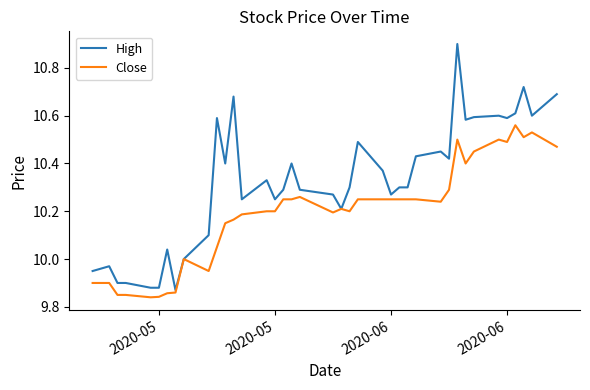

What is the maximum value shown in the chart?

10.9